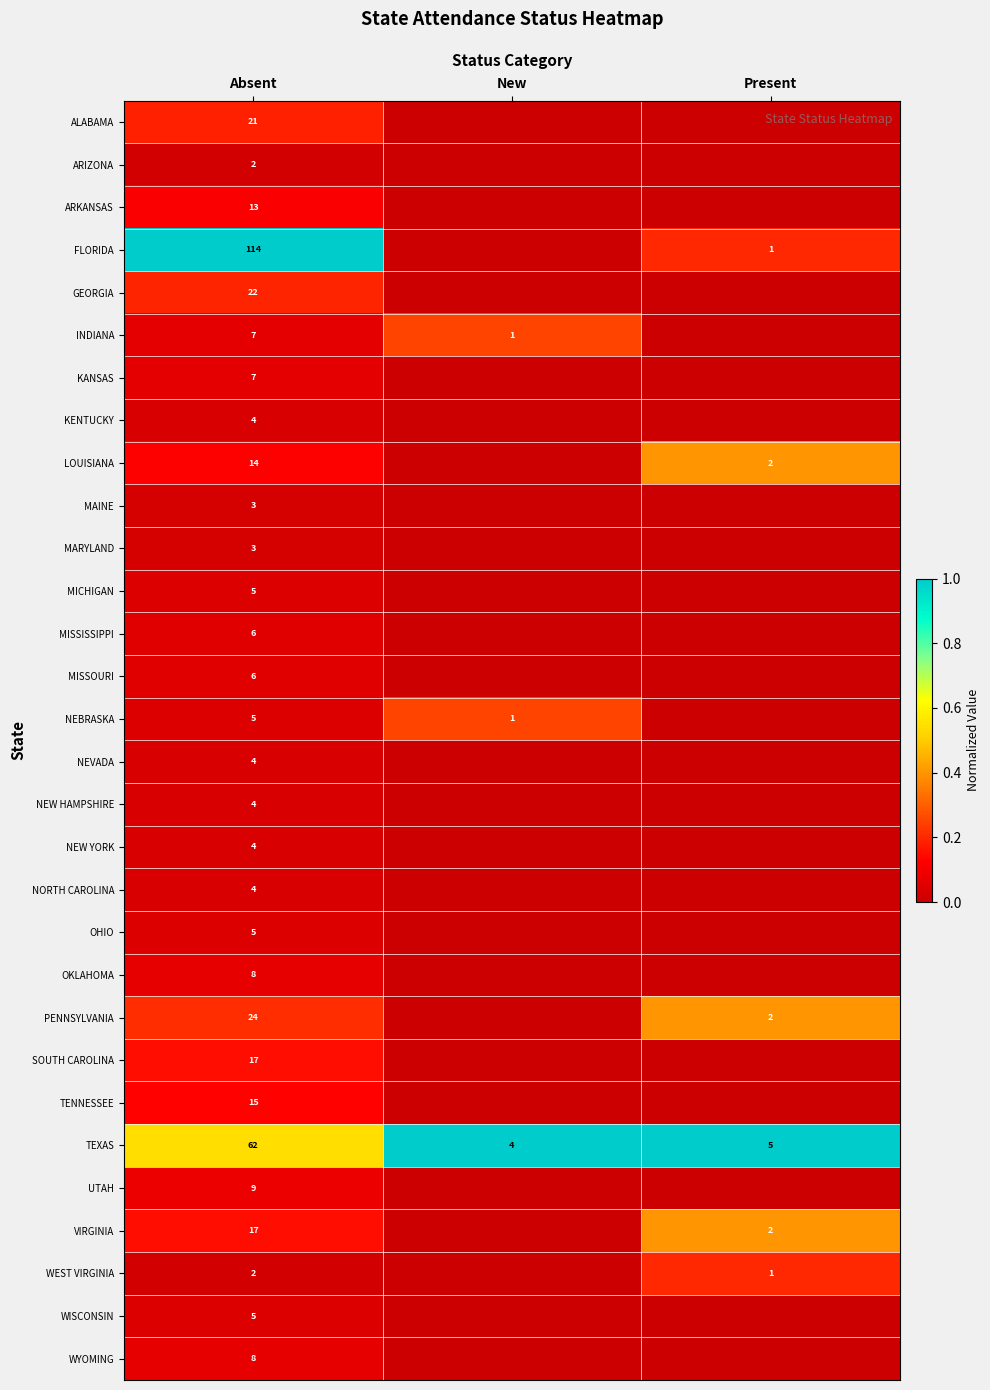

At which label is TEXAS closest to 33?

Present